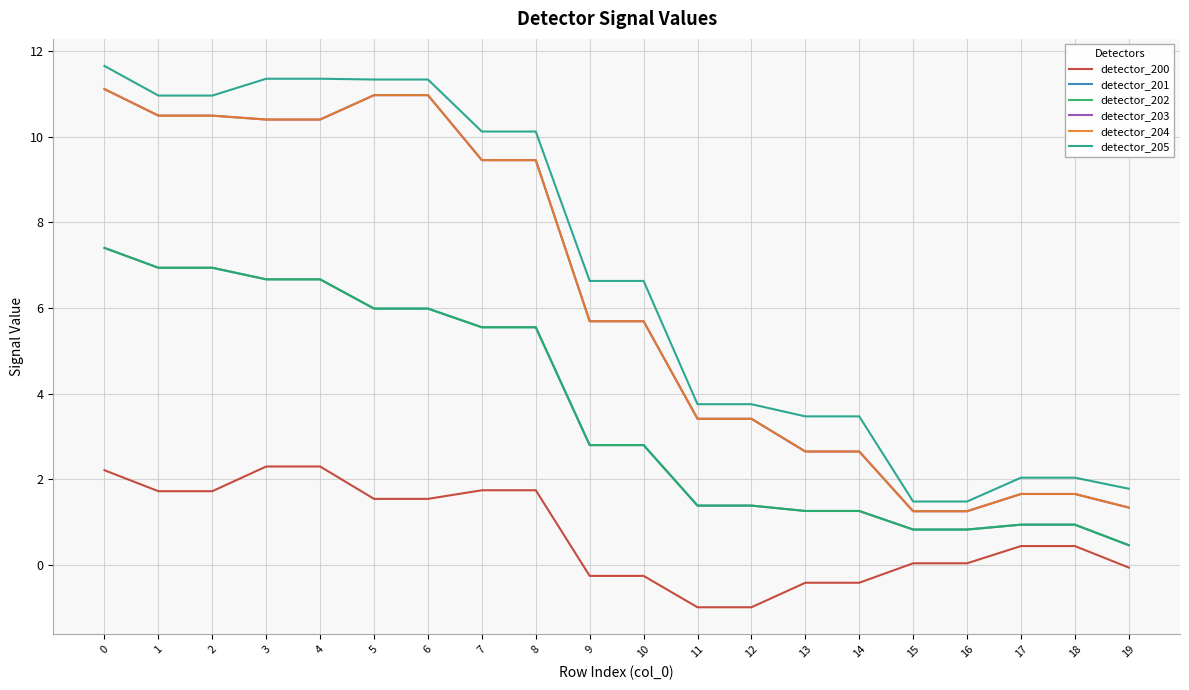

Does the chart display data point markers on the line(s)?

No